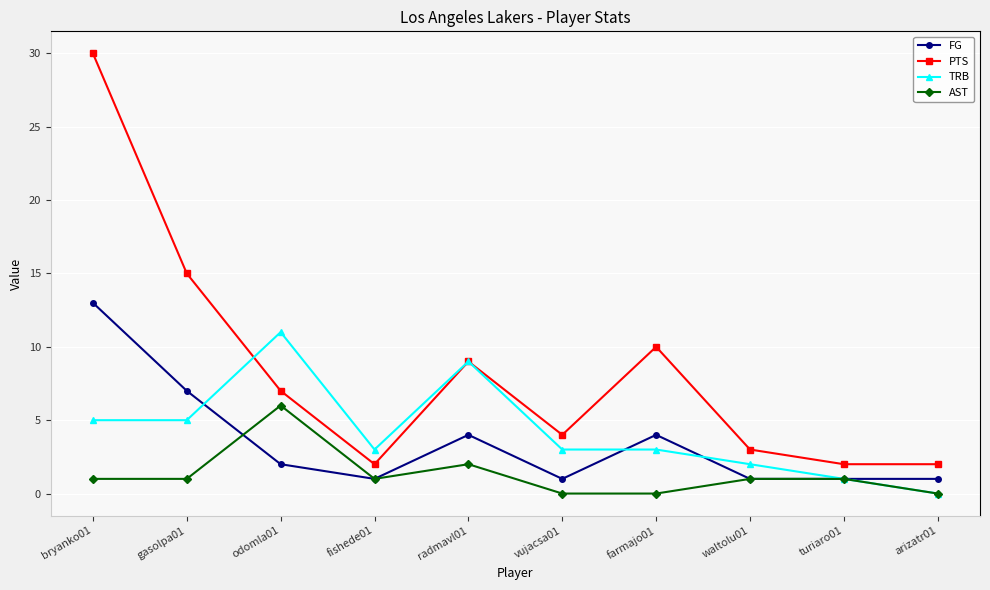

How many data points does each series have?

10